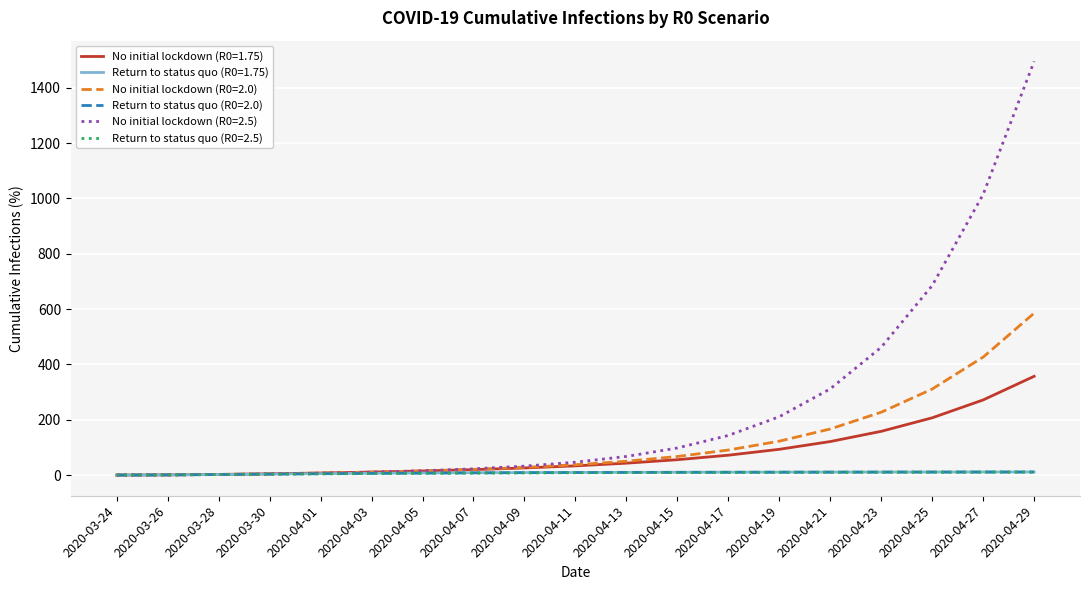

The value of No initial lockdown (R0=2.5) at 2020-04-25 is 685.0. True or false?

True